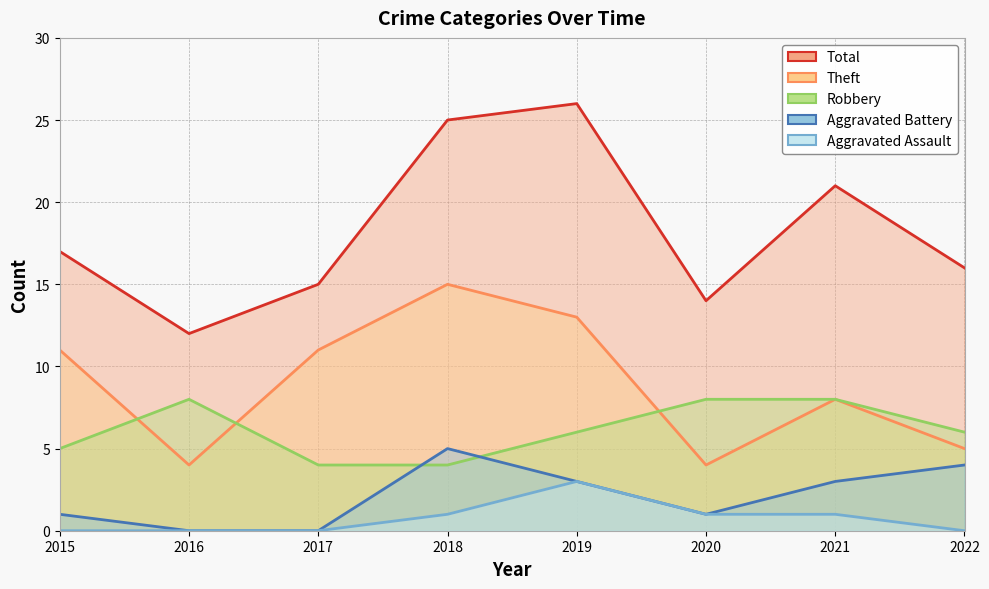

The Aggravated Battery series shows 4 at 2022. True or false?

True